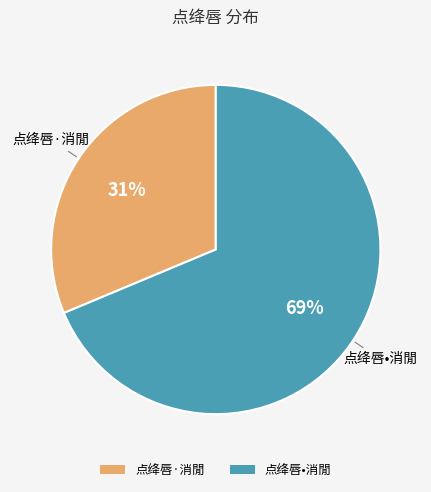

Count the number of slices in the pie.

2